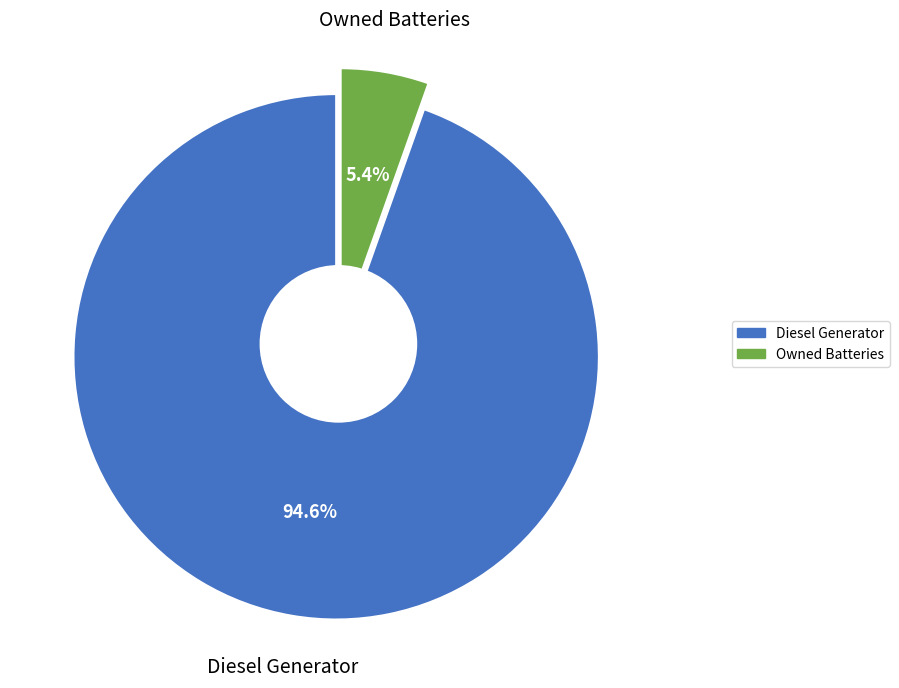

What percentage is the Diesel Generator slice, to the nearest percent?

95%